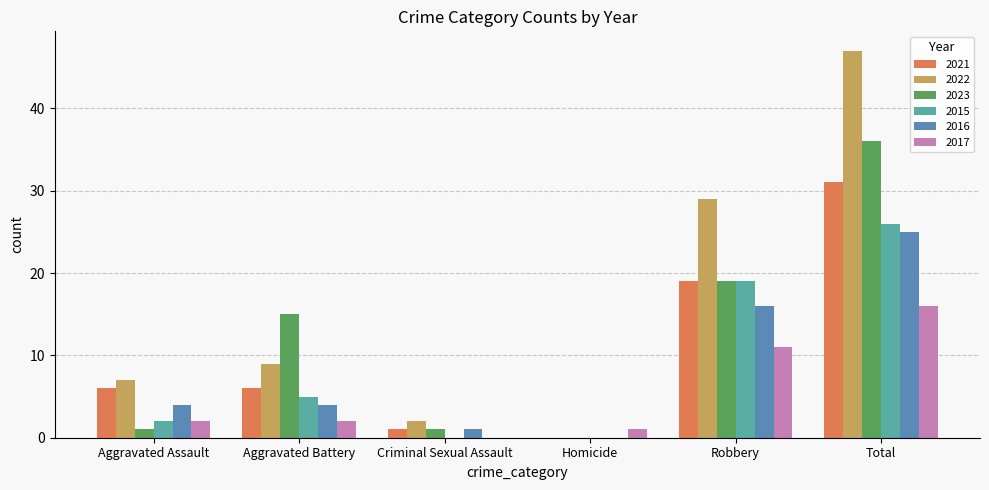

Reading left to right, transcribe all the data shown in this chart.

2021: 6	6	1	0	19	31
2022: 7	9	2	0	29	47
2023: 1	15	1	0	19	36
2015: 2	5	0	0	19	26
2016: 4	4	1	0	16	25
2017: 2	2	0	1	11	16